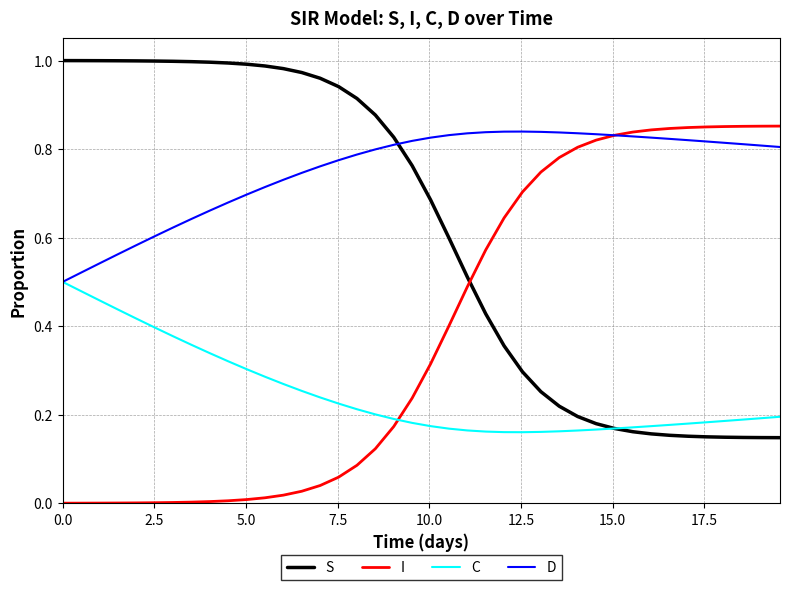

After their last crossing, which series has the higher values: C or I?

I